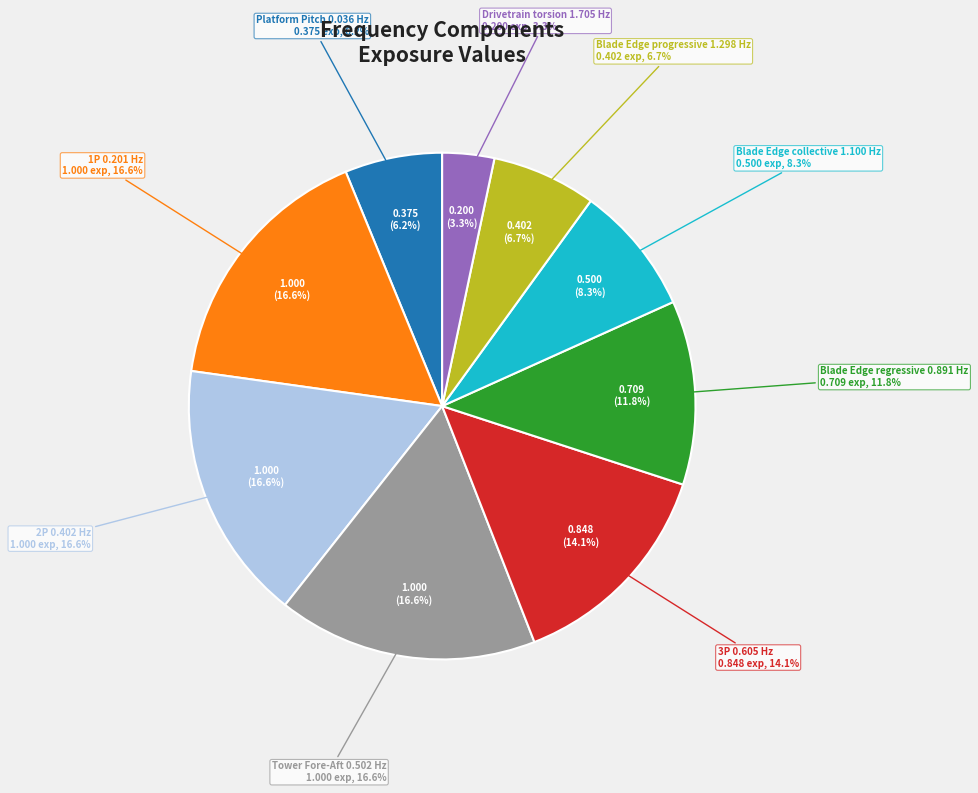

The Blade Edge collective
1.100 Hz slice represents 17% of the pie. True or false?

False